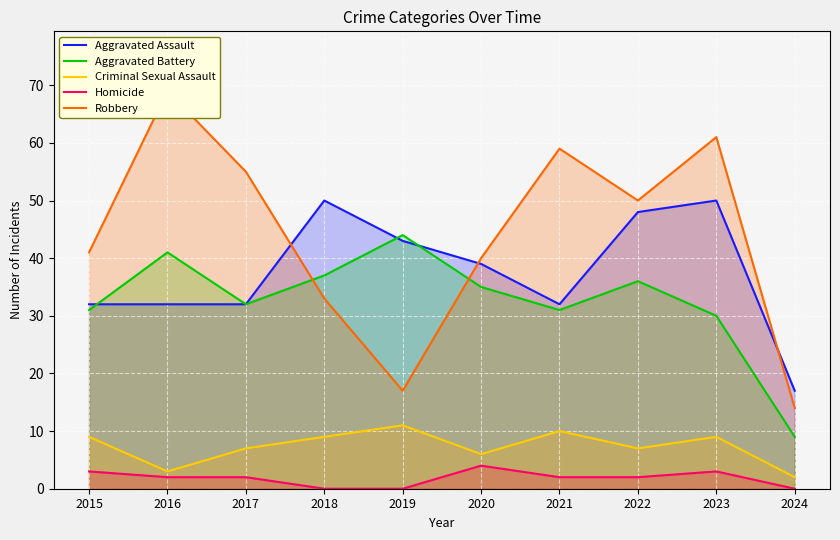

At which label does Criminal Sexual Assault first exceed 9?

2019